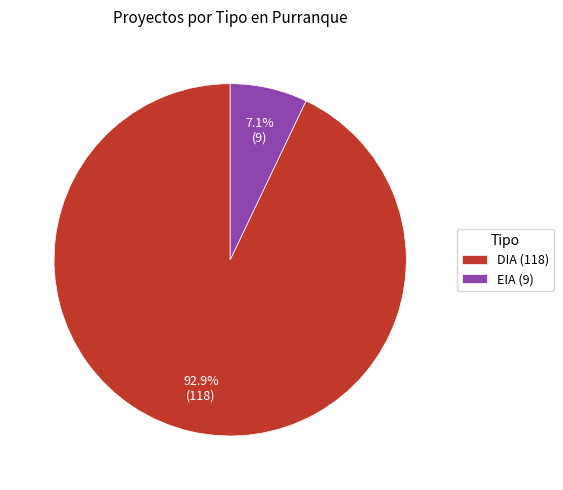

True or false: DIA accounts for 93% of the total.

True